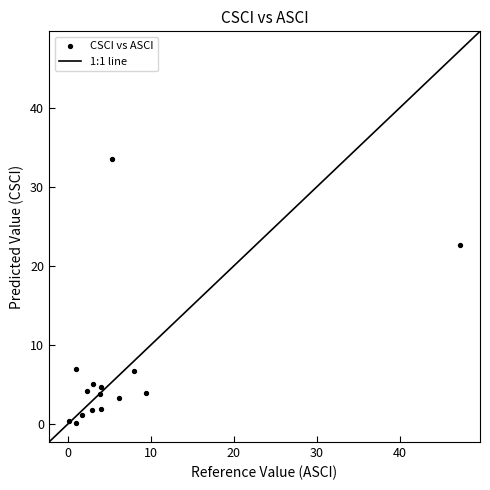

What is the range of X values (max minus min)?

47.2